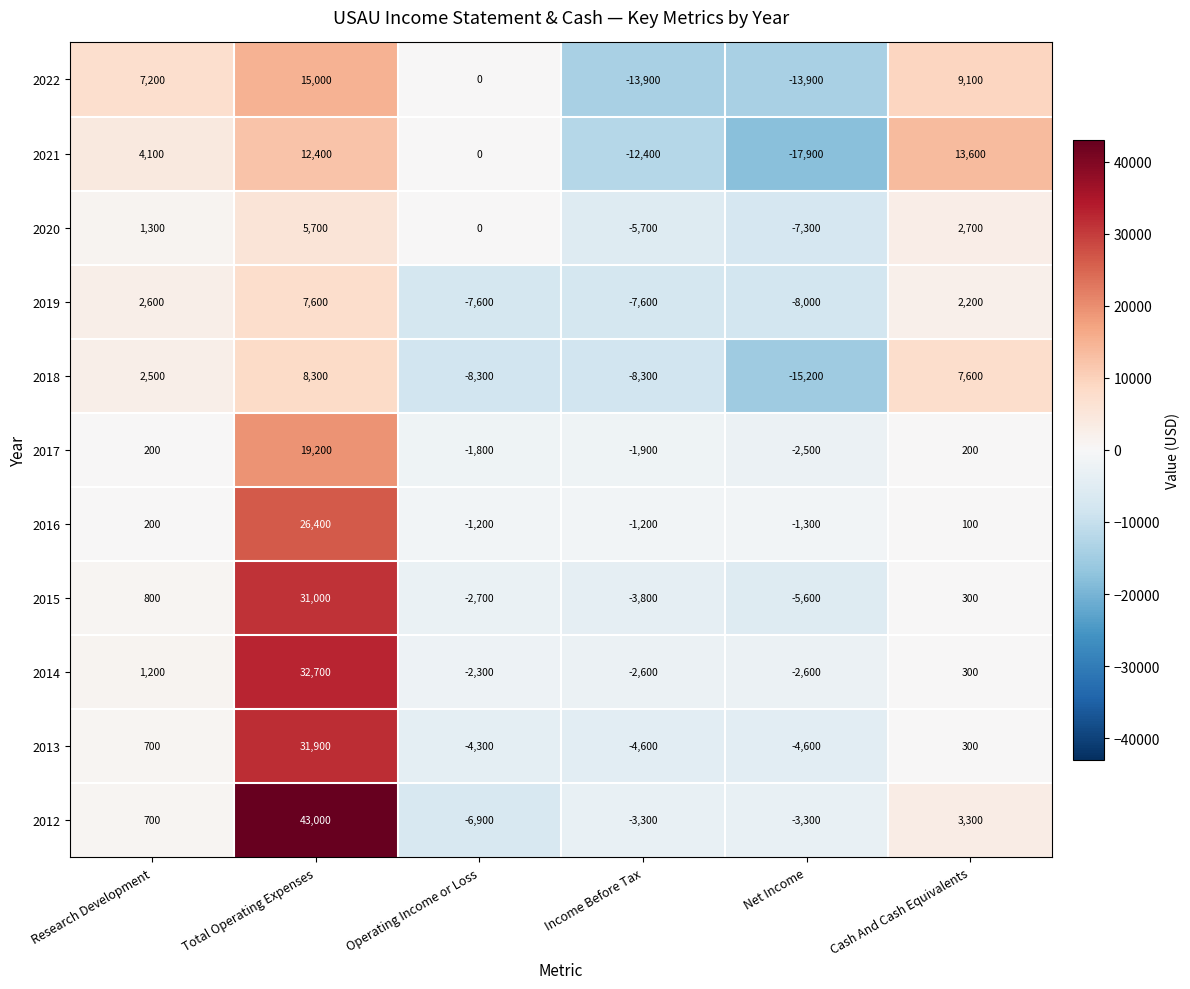

At which label does 2022 reach its peak?

Total Operating Expenses